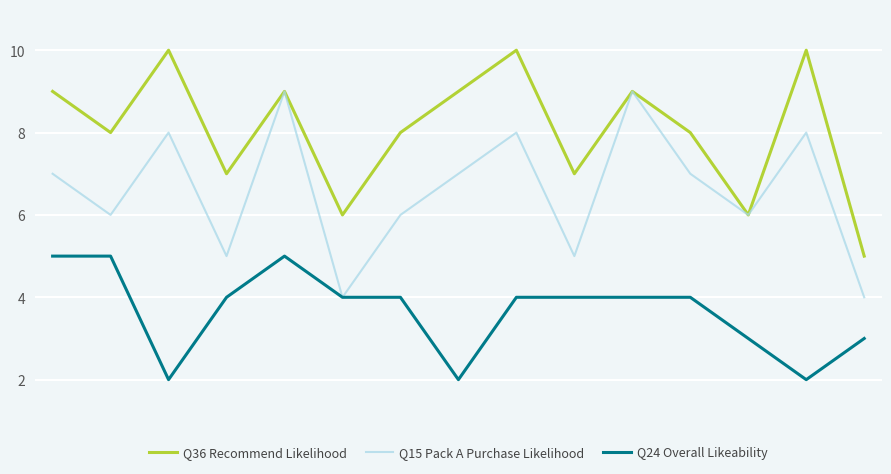

True or false: Q36 Recommend Likelihood and Q24 Overall Likeability intersect in this chart.

False